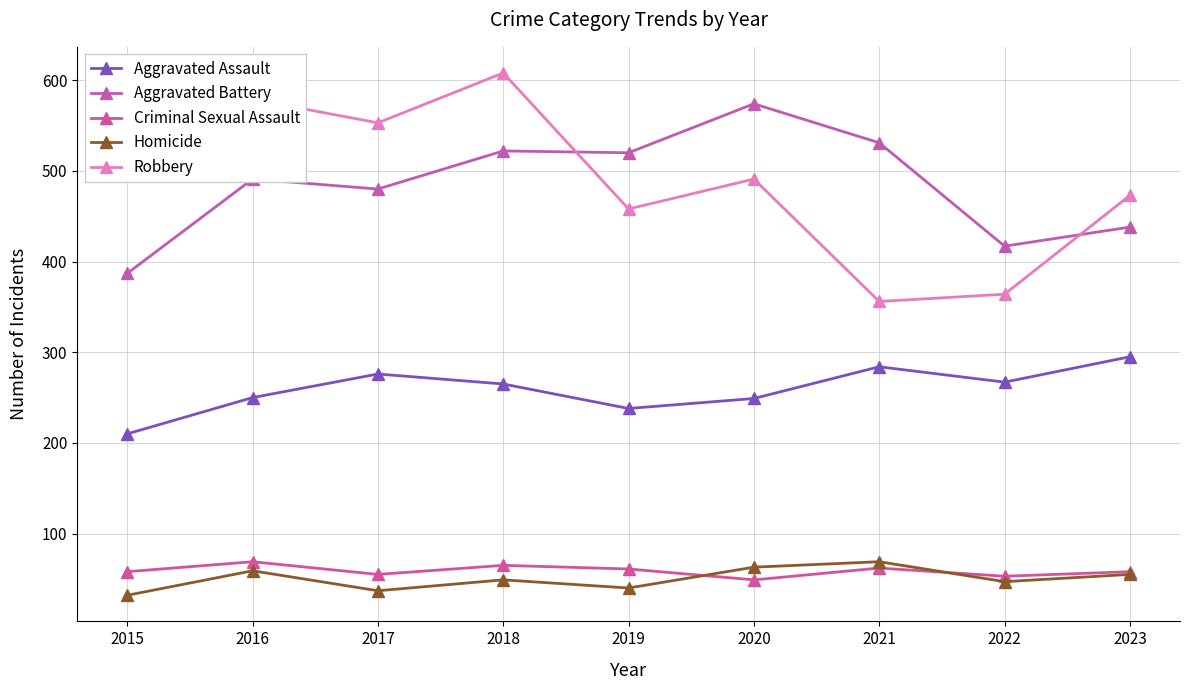

What is the sum of all Criminal Sexual Assault values?

530